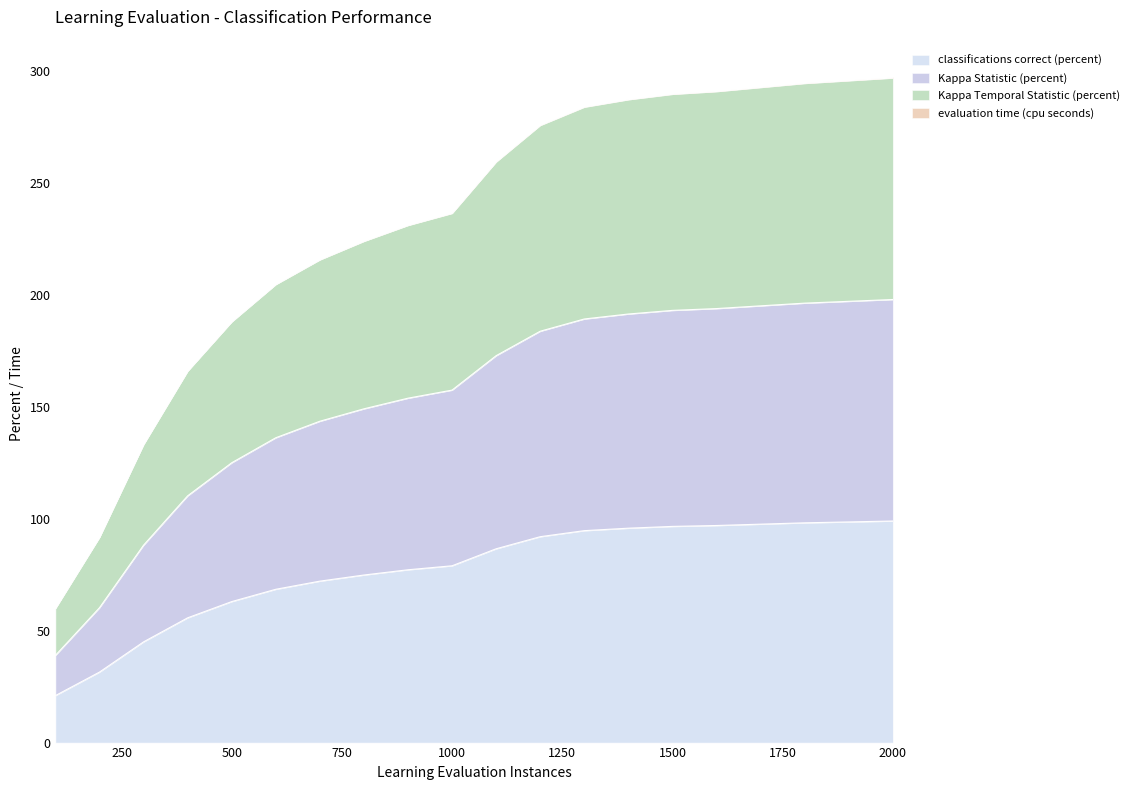

At which label does Kappa Statistic (percent) reach its minimum?

100